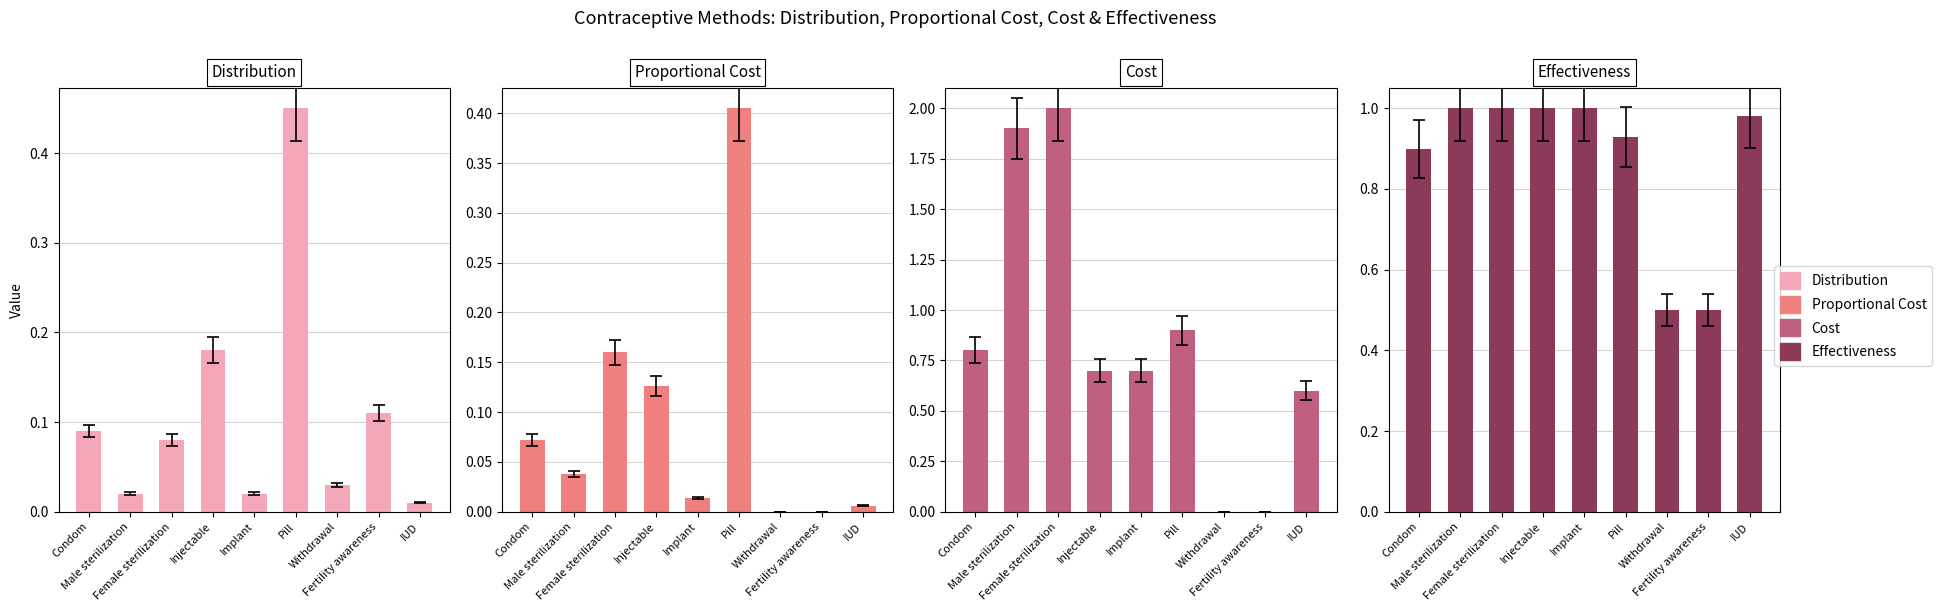

What are all the series names shown in the legend?

Distribution, Proportional Cost, Cost, Effectiveness